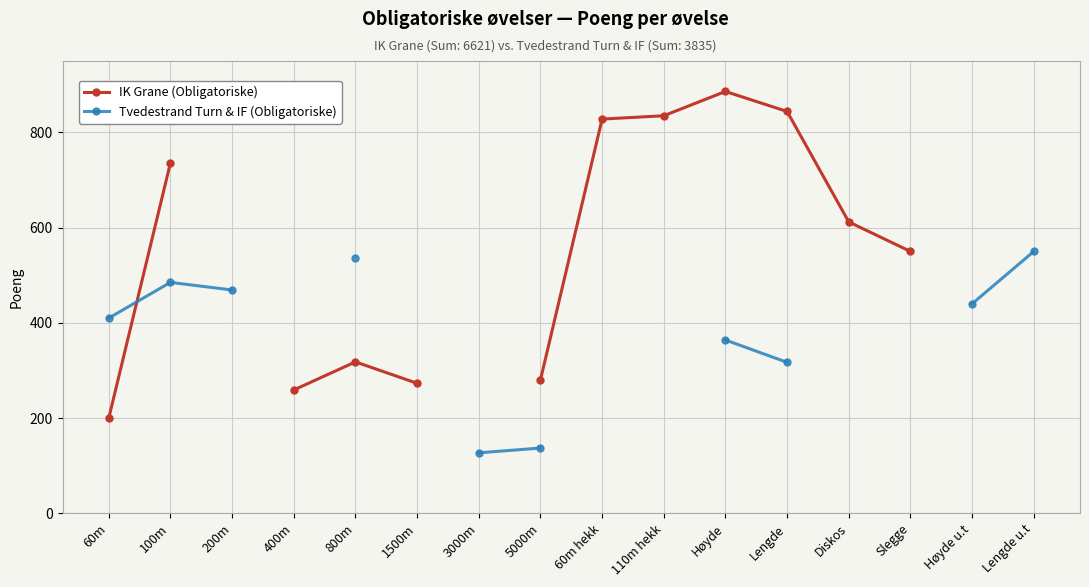

How many data points in IK Grane (Obligatoriske) are less than 550?

5